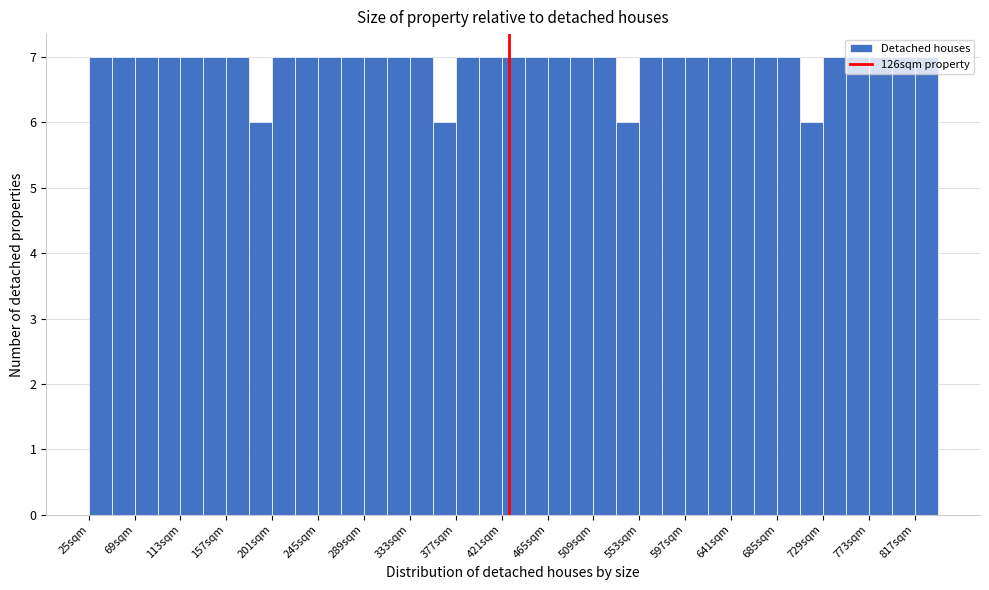

Reading left to right, list every bar in this chart as the range it spans on the x-axis followed by its height. Neither the bar edges nor the heights are printed on the chart, so give them approximately, as read against the axes.

25 to 47: 7
47 to 69: 7
69 to 91: 7
91 to 113: 7
113 to 135: 7
135 to 157: 7
157 to 179: 7
179 to 201: 6
201 to 223: 7
223 to 245: 7
245 to 267: 7
267 to 289: 7
289 to 311: 7
311 to 333: 7
333 to 355: 7
355 to 377: 6
377 to 399: 7
399 to 421: 7
421 to 443: 7
443 to 465: 7
465 to 487: 7
487 to 509: 7
509 to 531: 7
531 to 553: 6
553 to 575: 7
575 to 597: 7
597 to 619: 7
619 to 641: 7
641 to 663: 7
663 to 685: 7
685 to 707: 7
707 to 729: 6
729 to 751: 7
751 to 773: 7
773 to 795: 7
795 to 817: 7
817 to 839: 7